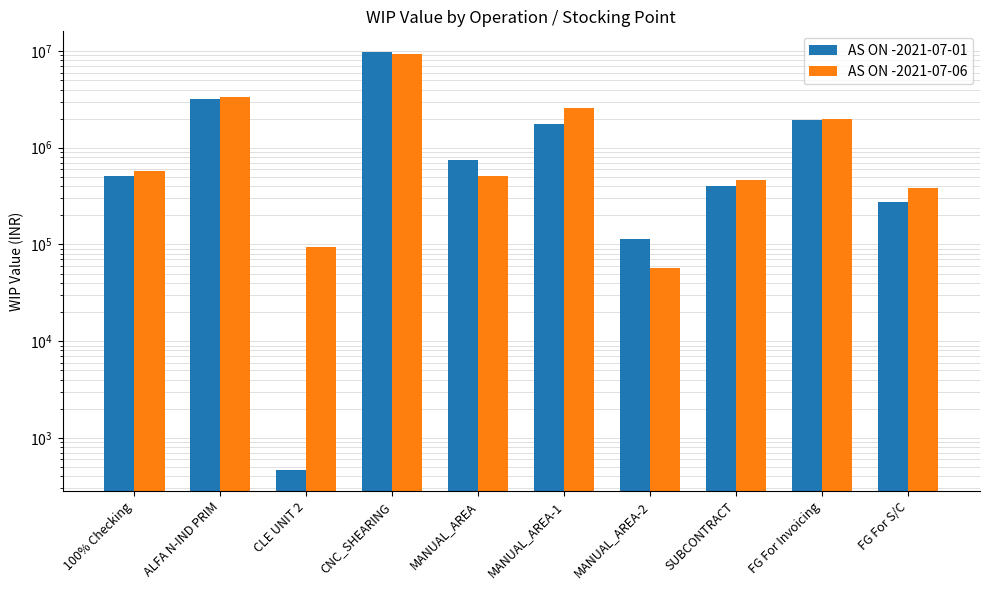

Between FG For S/C and MANUAL_AREA-1, which is larger?

MANUAL_AREA-1